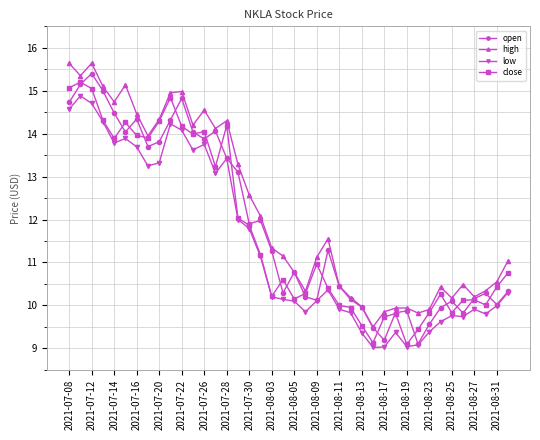

True or false: high and low intersect in this chart.

False